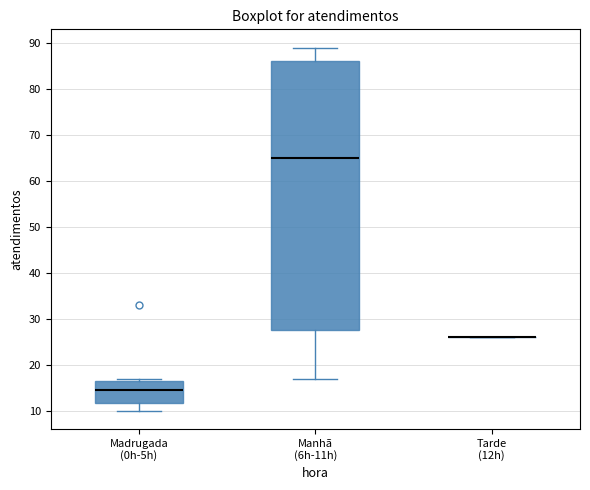

Which box is the tallest, from its lower edge to its upper edge?

Manhã (6h-11h)